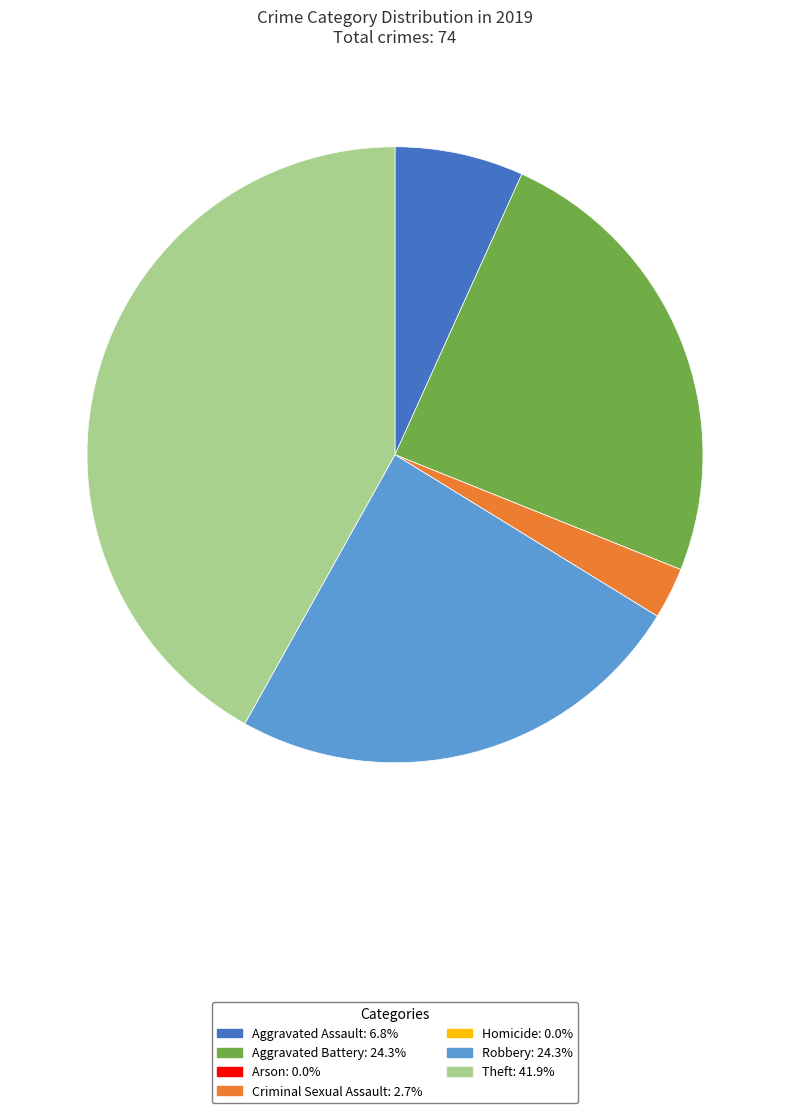

Which slice is the largest?

Theft